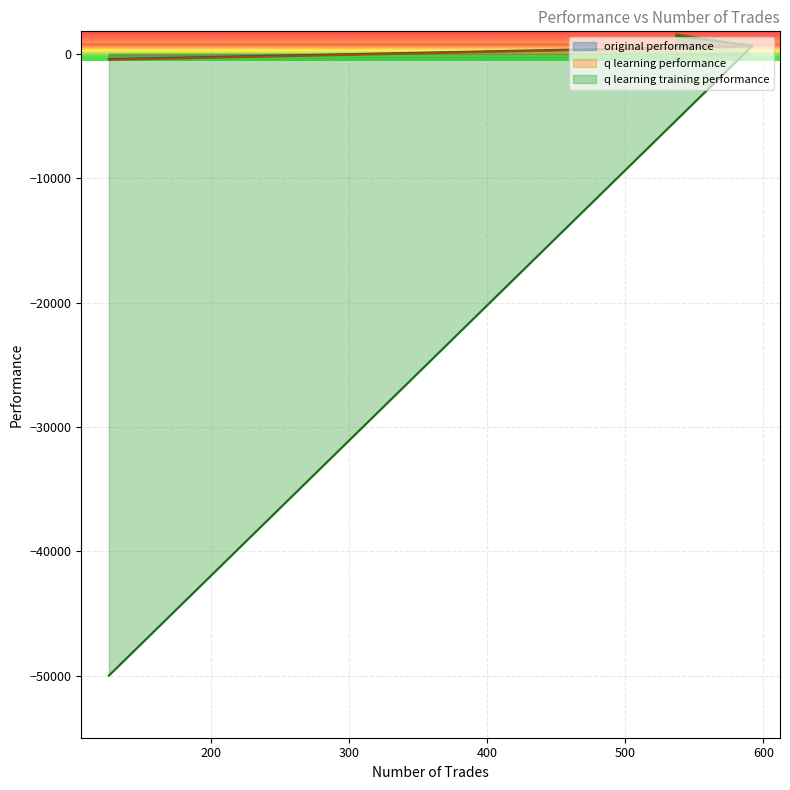

What is the sum of the q learning performance values at 126 and 537?

1101.4